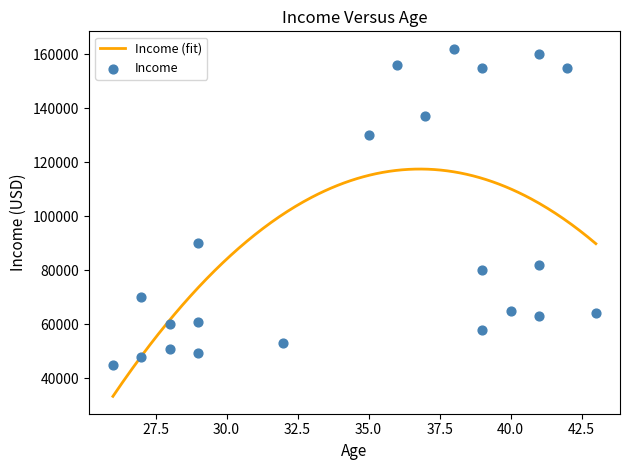

What is the ratio of the value at 36 to the value at 26?

3.5